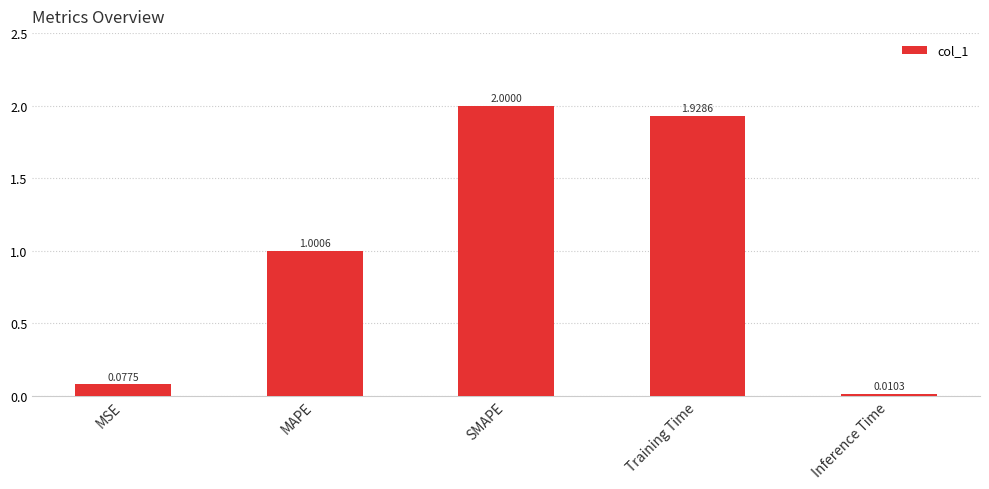

What is the sum of the values at Training Time and MSE?

2.0